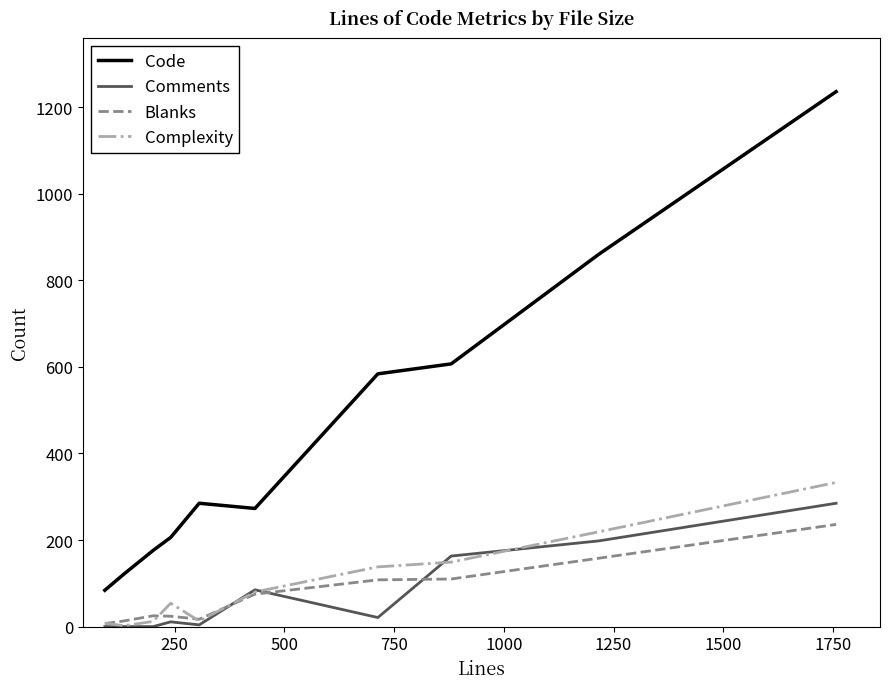

Does the chart display data point markers on the line(s)?

No